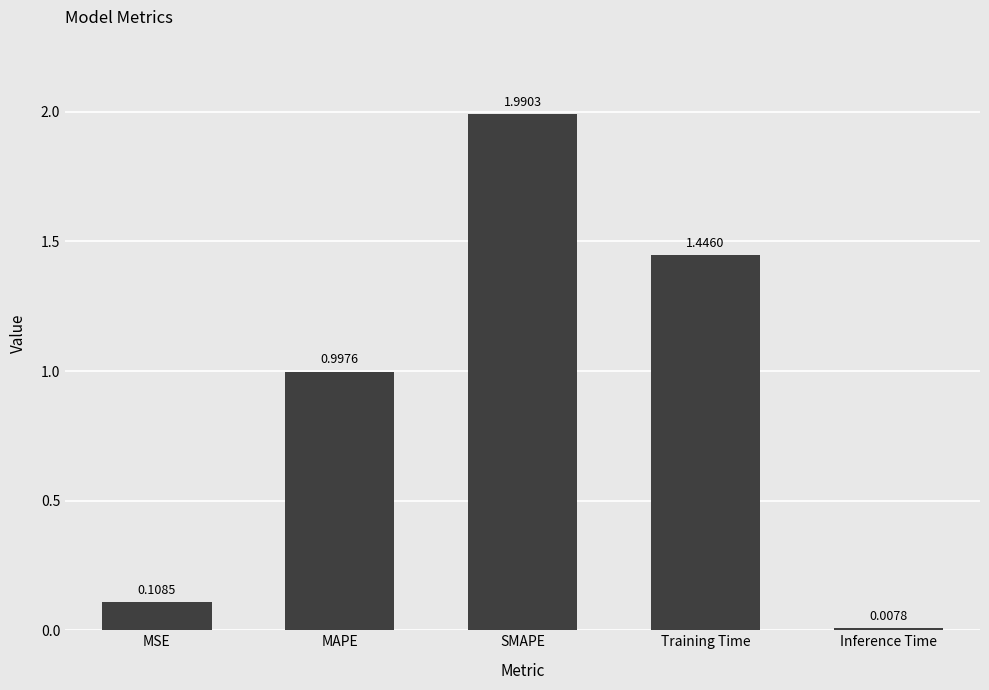

Rank the categories by value from highest to lowest.

SMAPE, Training Time, MAPE, MSE, Inference Time